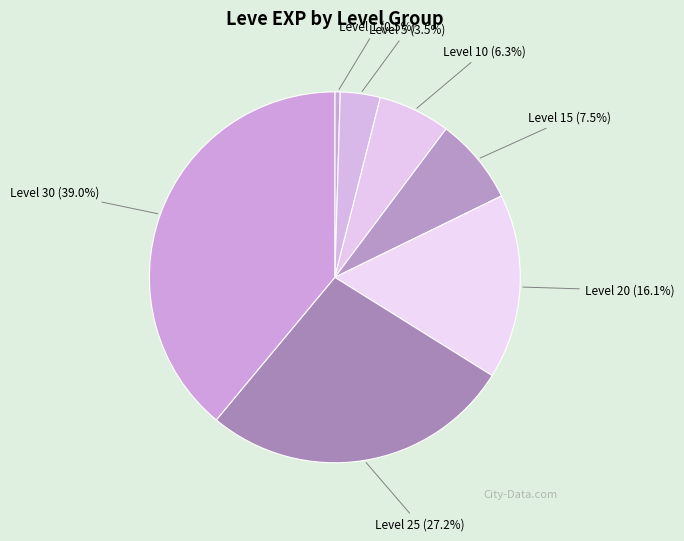

Which slice is the largest?

Level 30